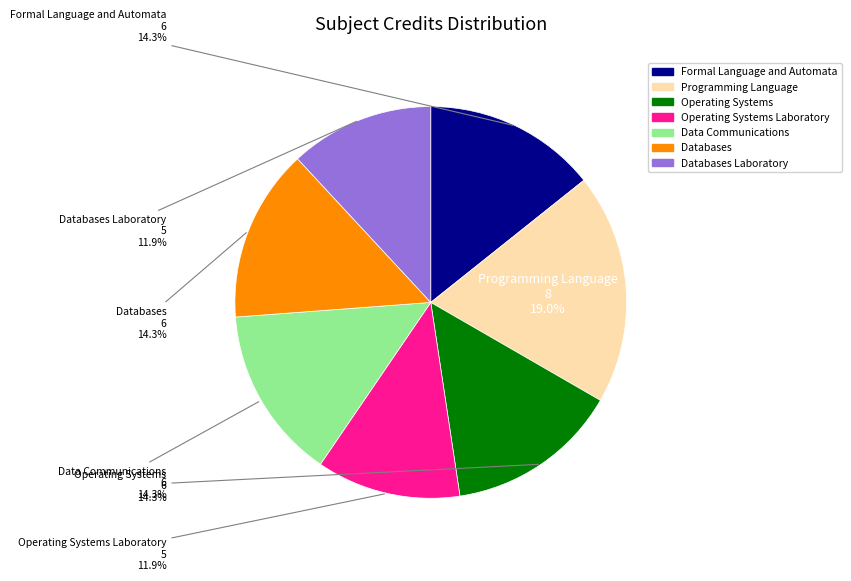

Count the number of slices in the pie.

7